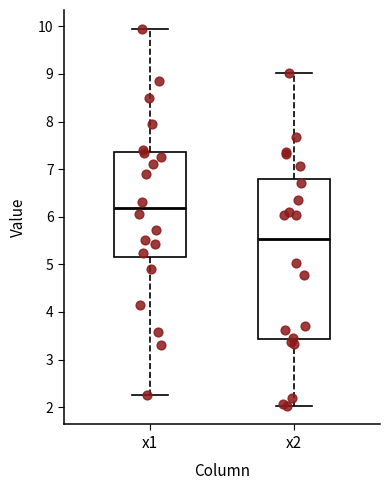

Reading left to right, transcribe this box plot: for each box, give where its median line is, the range the box spans, and where its two whiskers end, as read against the y-axis. The values are not printed on the chart, so give them approximately, as read against the axis.

x1: median 6.2, box 5.2 to 7.4, whiskers 2.3 to 9.9
x2: median 5.5, box 3.4 to 6.8, whiskers 2.0 to 9.0